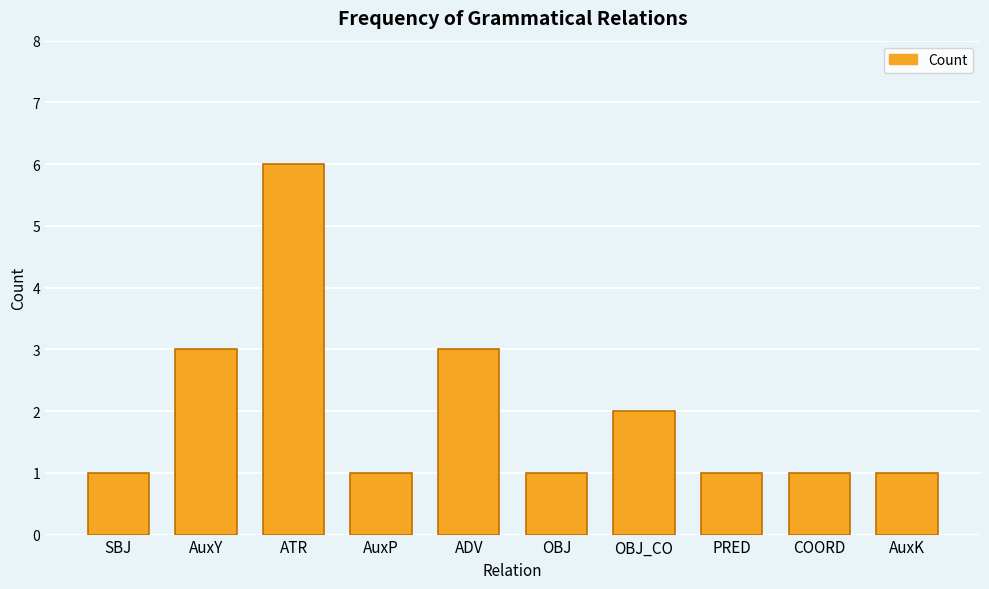

What is the smallest value displayed?

1